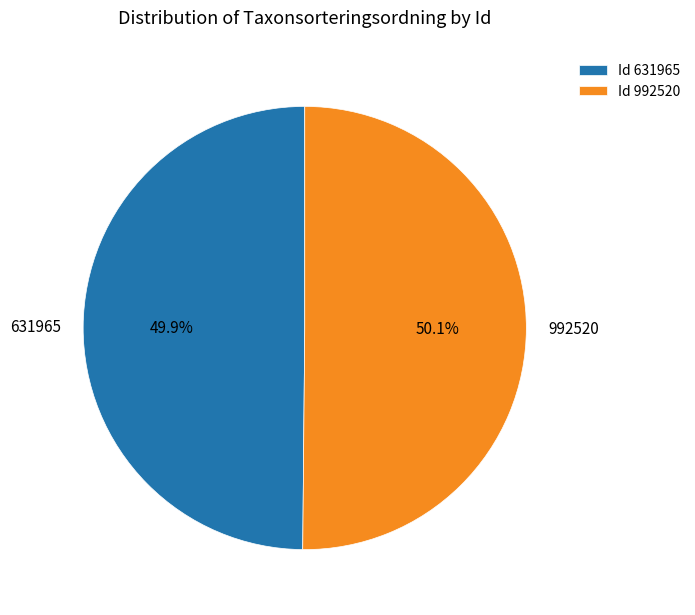

Approximately how many times larger is the value at 992520 compared to 631965?

1.0